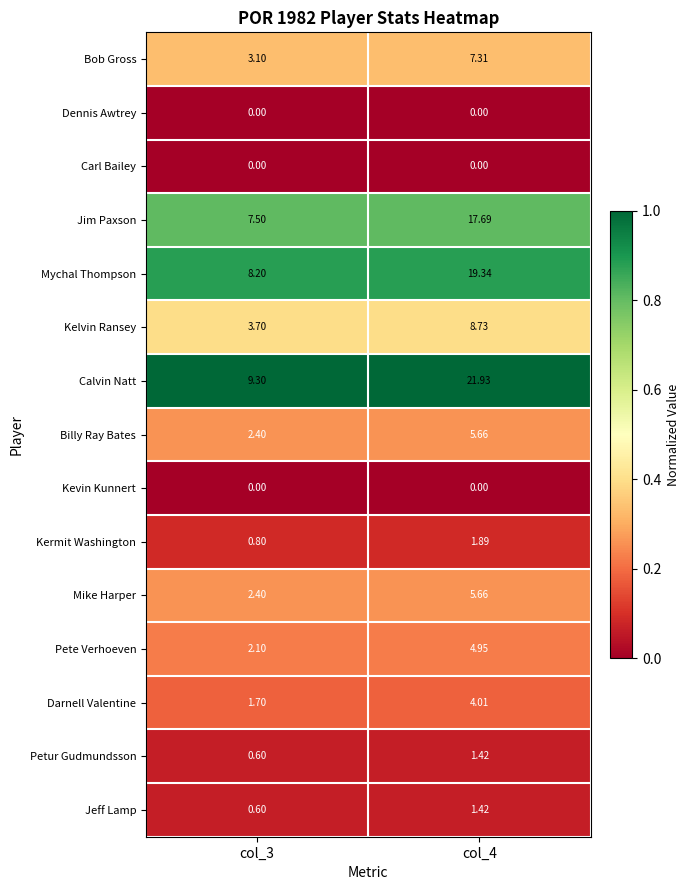

Which series has the largest total across all categories?

Calvin Natt